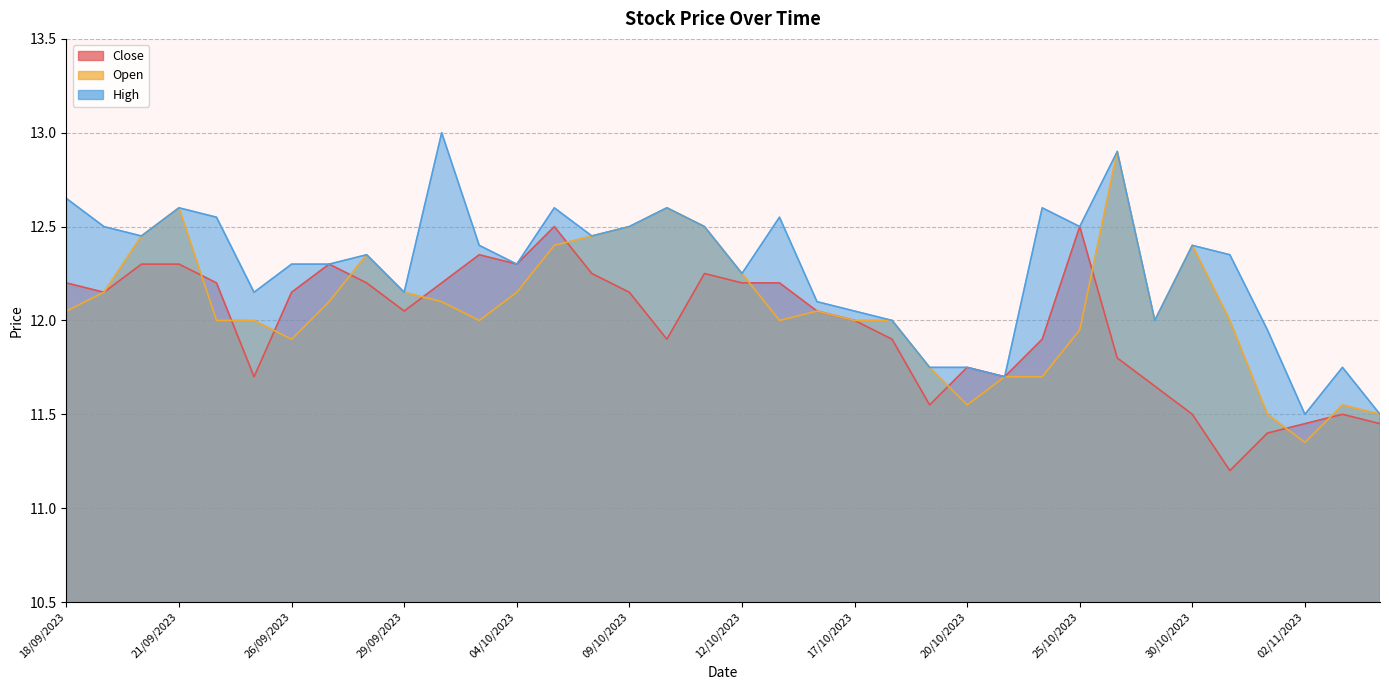

What is the difference between the second highest and minimum values in the Close series?

1.3